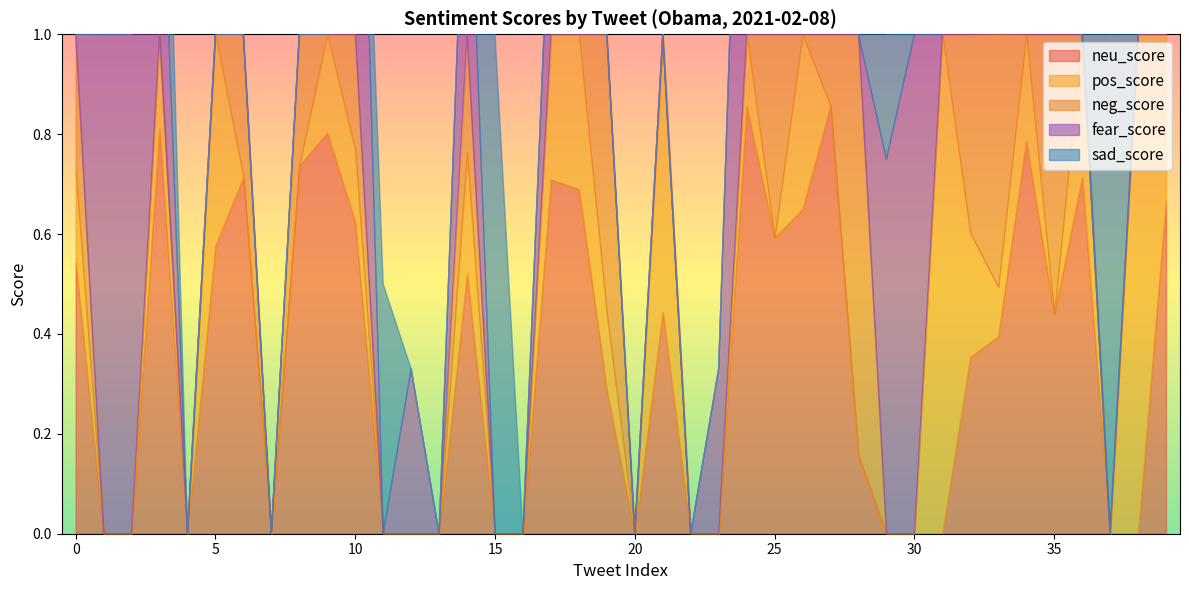

Is it true that sad_score equals 0.0 at 13?

True